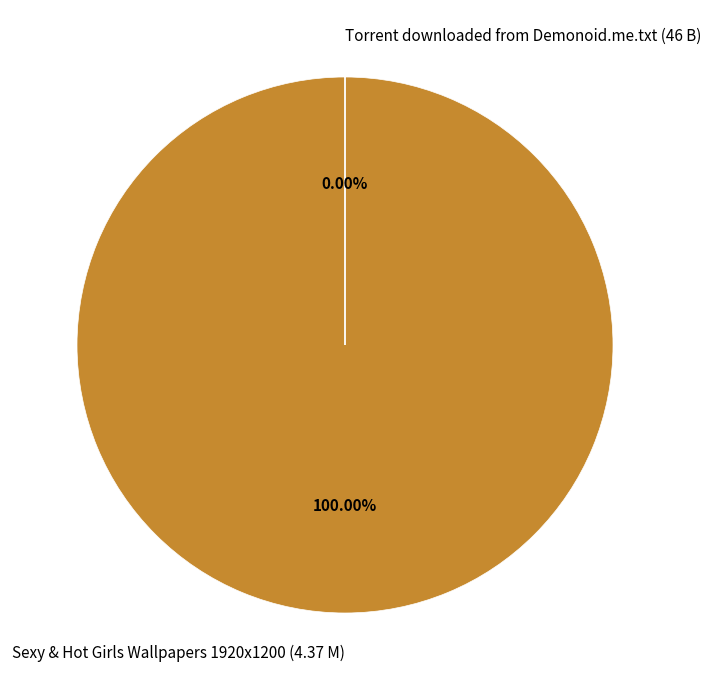

What percentage do Torrent downloaded from Demonoid.me.txt (46 B) and Sexy & Hot Girls Wallpapers 1920x1200 (4.37 M) together represent?

100.0%